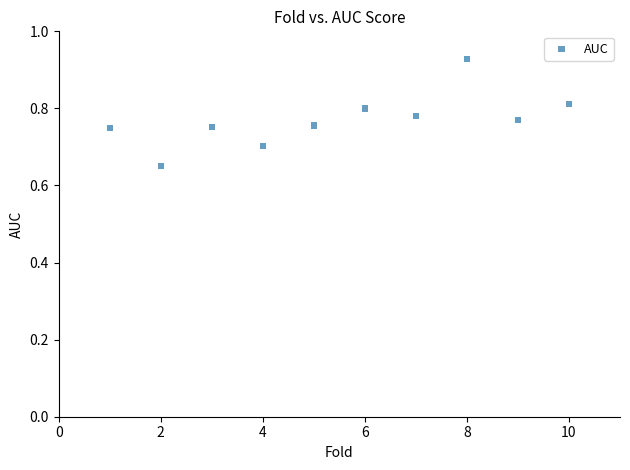

What is the average X value?

5.5